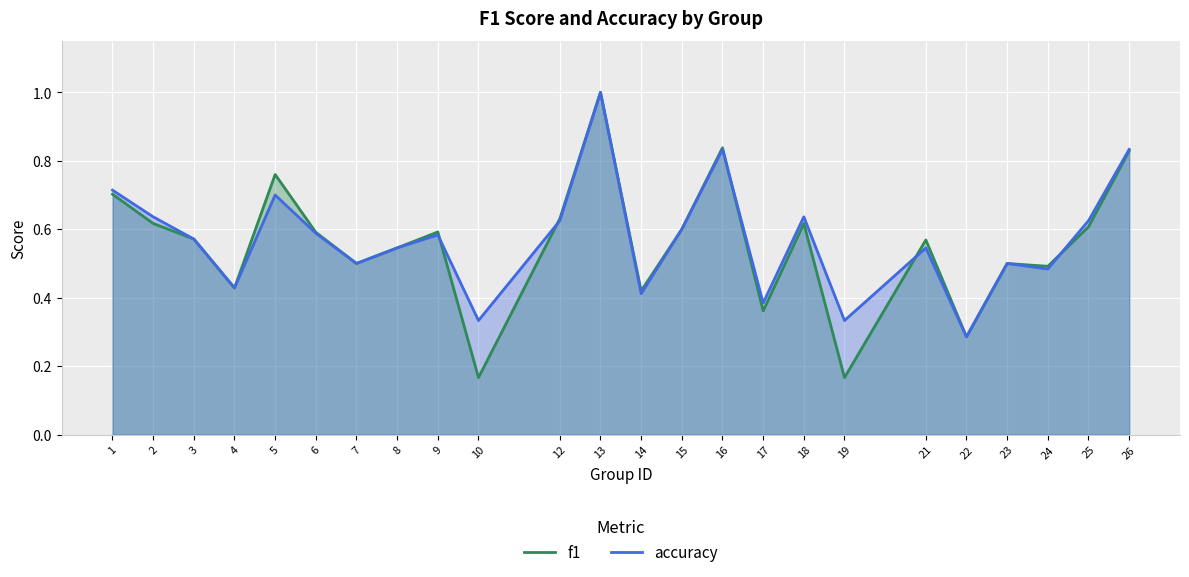

Reading left to right, list all the values displayed in this chart.

f1: 0.7	0.6	0.6	0.4	0.8	0.6	0.5	0.5	0.6	0.2	0.6	1.0	0.4	0.6	0.8	0.4	0.6	0.2	0.6	0.3	0.5	0.5	0.6	0.8
accuracy: 0.7	0.6	0.6	0.4	0.7	0.6	0.5	0.5	0.6	0.3	0.6	1.0	0.4	0.6	0.8	0.4	0.6	0.3	0.5	0.3	0.5	0.5	0.6	0.8